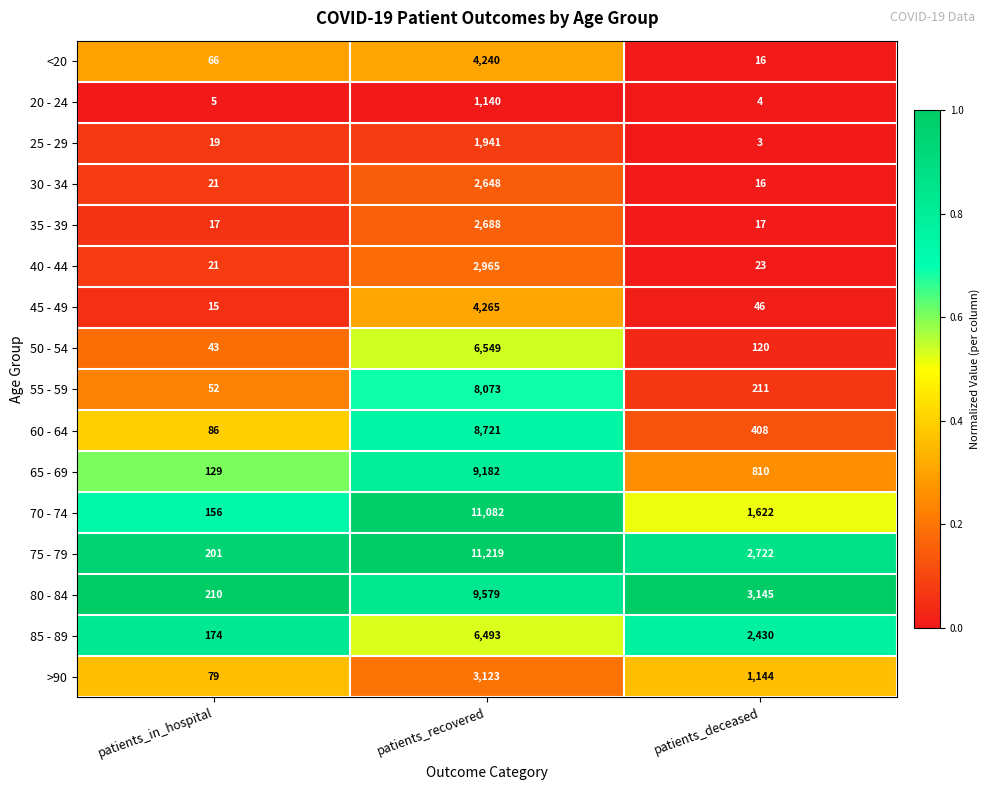

Rank the categories by 30 - 34 value from highest to lowest.

patients_recovered, patients_in_hospital, patients_deceased